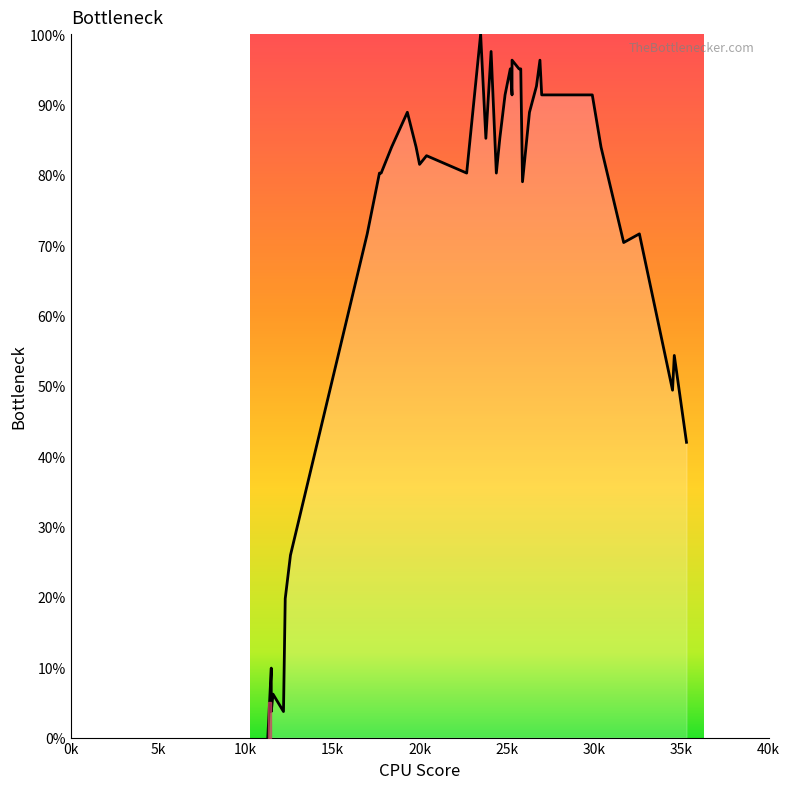

How many values are above zero?

39